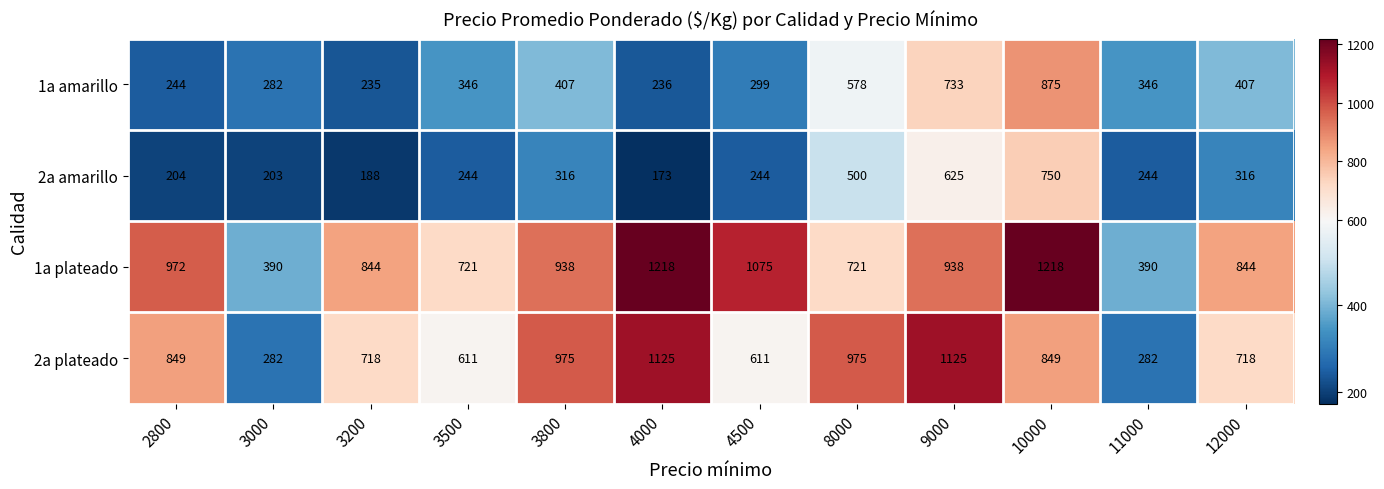

Rank the series by their maximum value, from lowest to highest.

2a amarillo, 1a amarillo, 2a plateado, 1a plateado